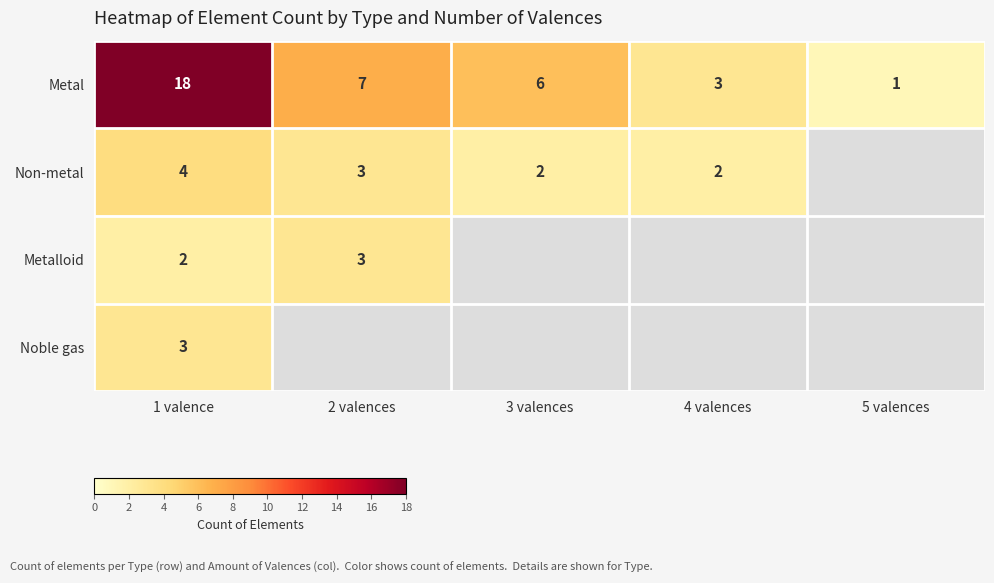

Is it true that Non-metal equals 7 at 1 valence?

False